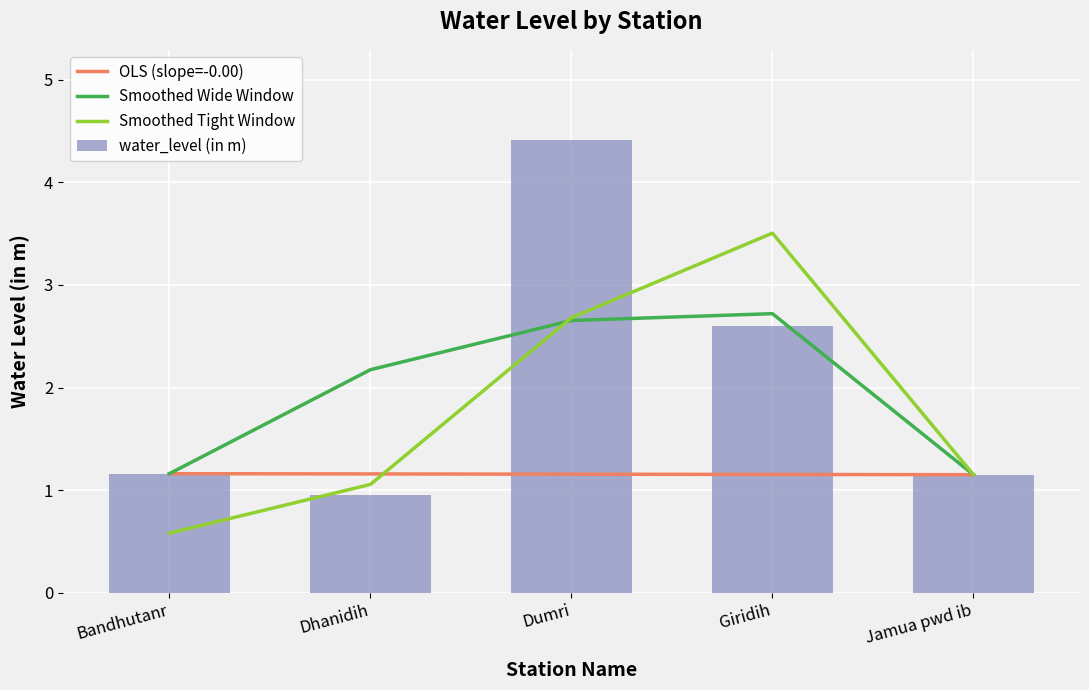

Reading right to left, extract all data points from this chart.

OLS (slope=-0.00): Jamua pwd ib=1.1	Giridih=1.2	Dumri=1.2	Dhanidih=1.2	Bandhutanr=1.2
Smoothed Wide Window: Jamua pwd ib=1.1	Giridih=2.7	Dumri=2.7	Dhanidih=2.2	Bandhutanr=1.2
Smoothed Tight Window: Jamua pwd ib=1.1	Giridih=3.5	Dumri=2.7	Dhanidih=1.1	Bandhutanr=0.6
water_level (in m): Jamua pwd ib=1.1	Giridih=2.6	Dumri=4.4	Dhanidih=0.9	Bandhutanr=1.2